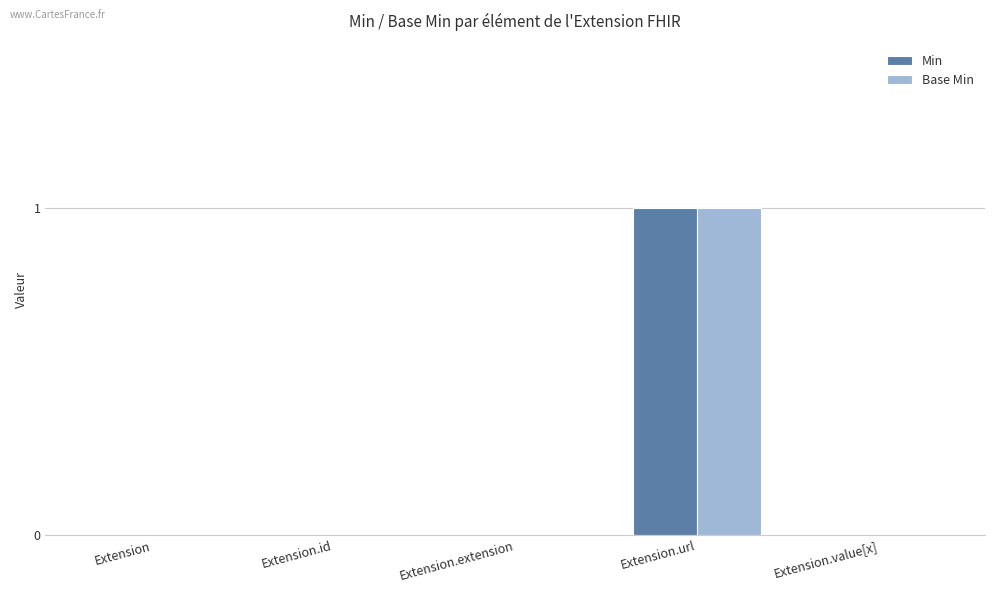

How many series are shown in this chart?

2